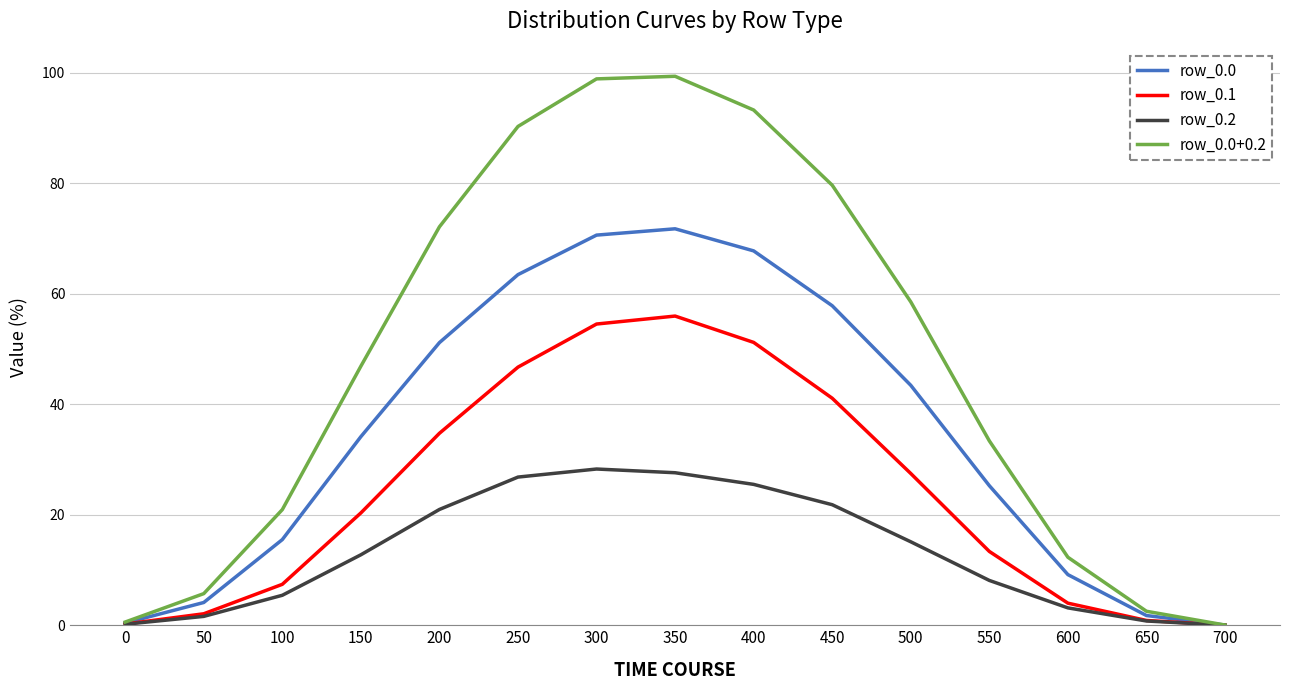

Is the value of row_0.1 at 50 greater than the value of row_0.0 at 550?

No